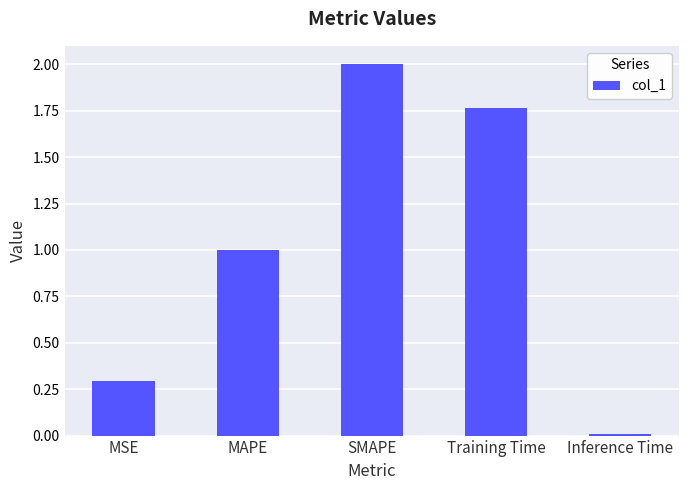

What is the approximate value at MAPE?

1.0